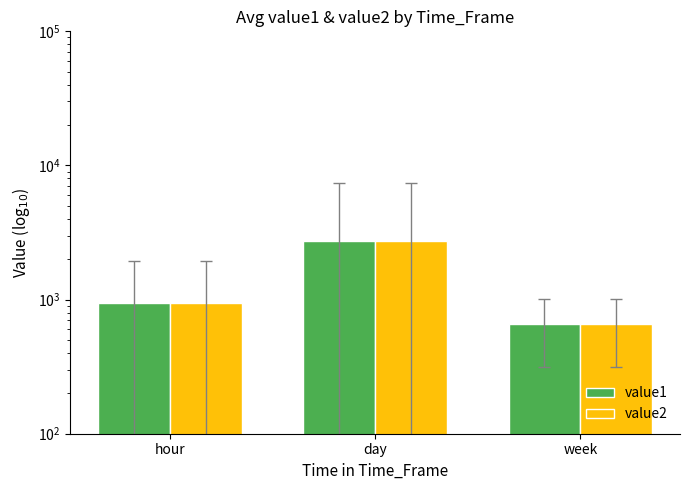

What is the average value of the value2 series?

1453.9